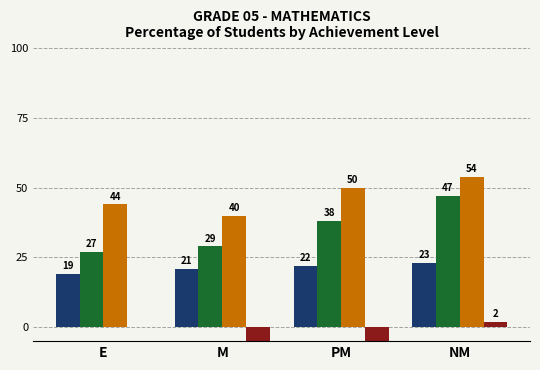

Are the bars horizontal?

No